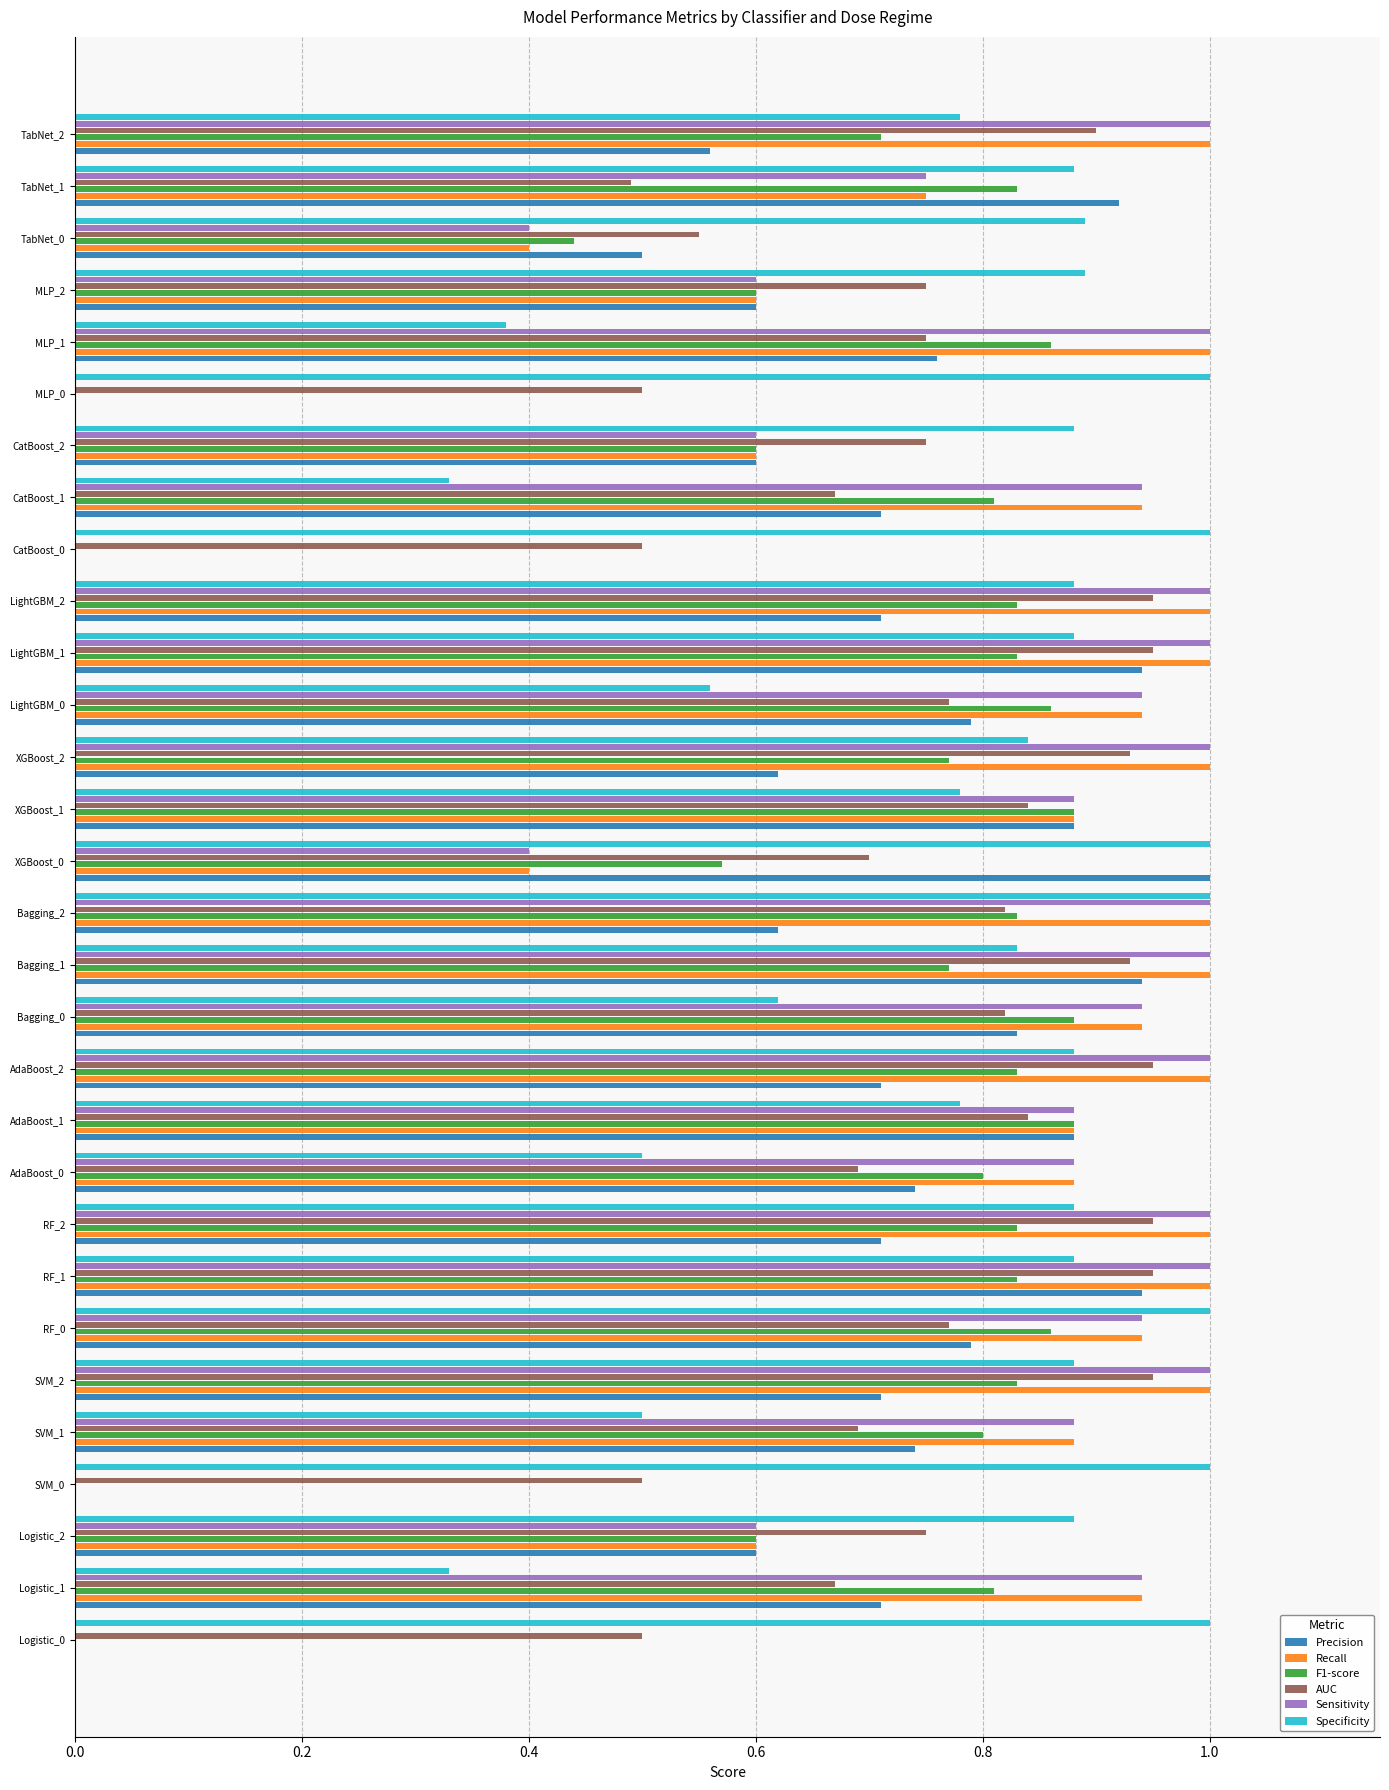

True or false: AUC has a value of 0.7 at SVM_1.

True